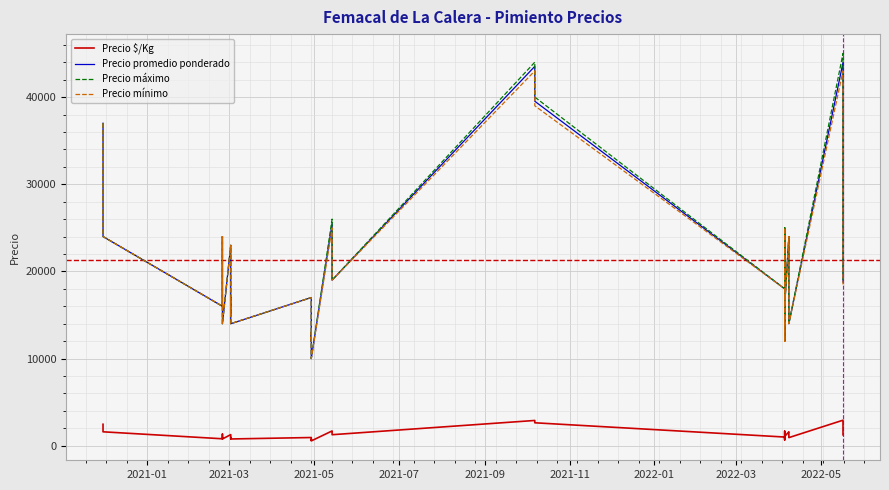

True or false: Precio máximo and Precio mínimo cross at least once.

False